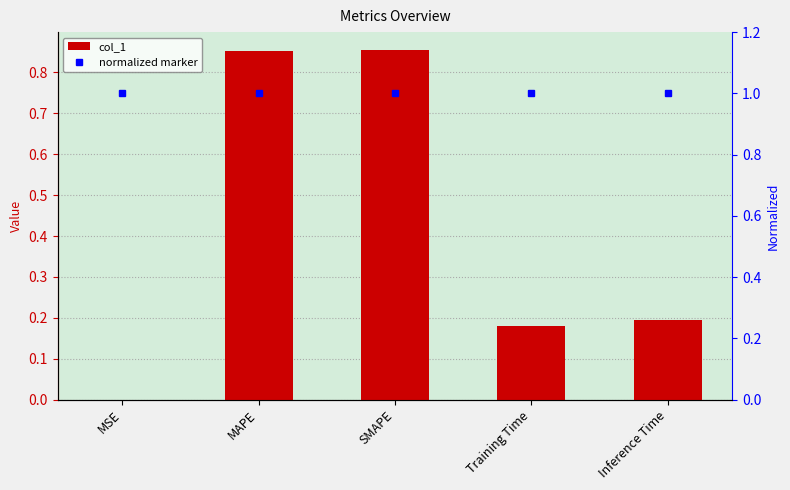

What is the label of the 5th bar from the left?

Inference Time